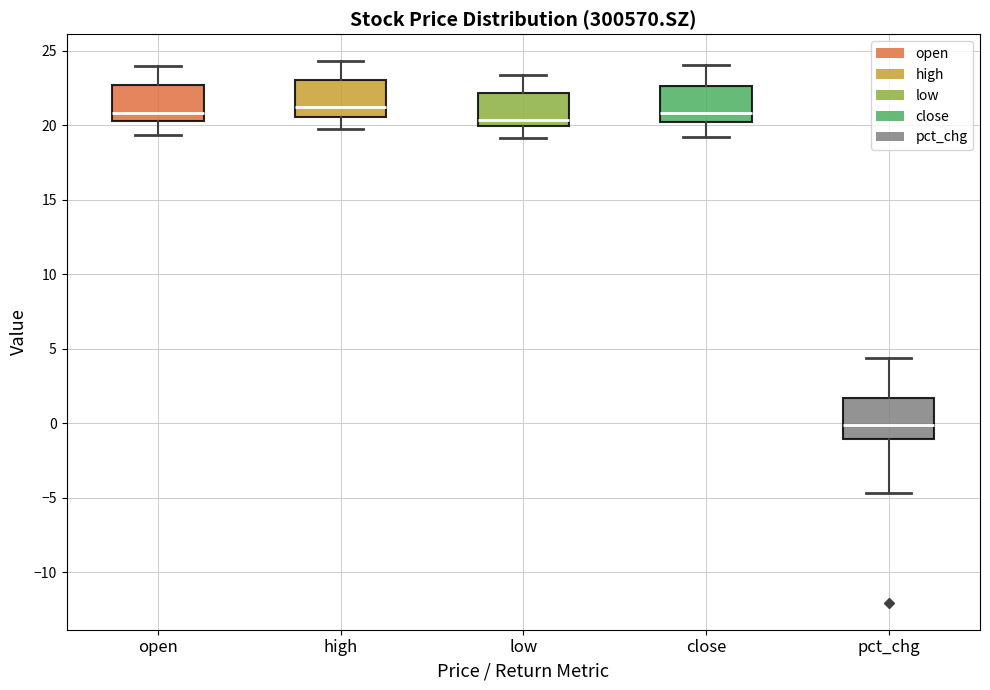

Which box has the lowest median line?

pct_chg